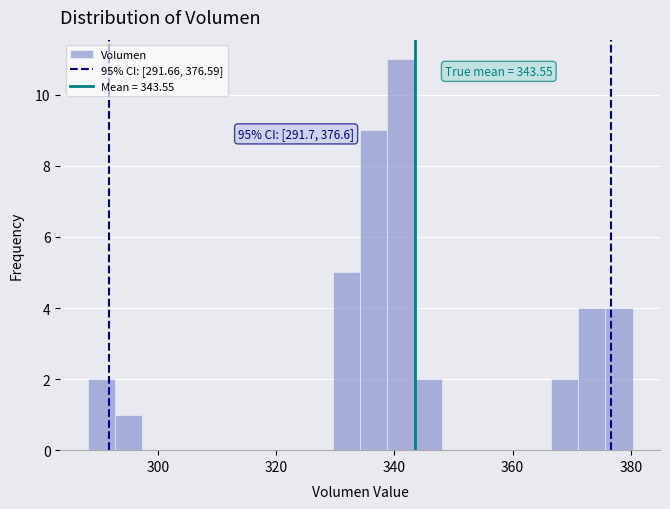

Read against the x-axis, roughly where is the centre of the tallest bar?

342